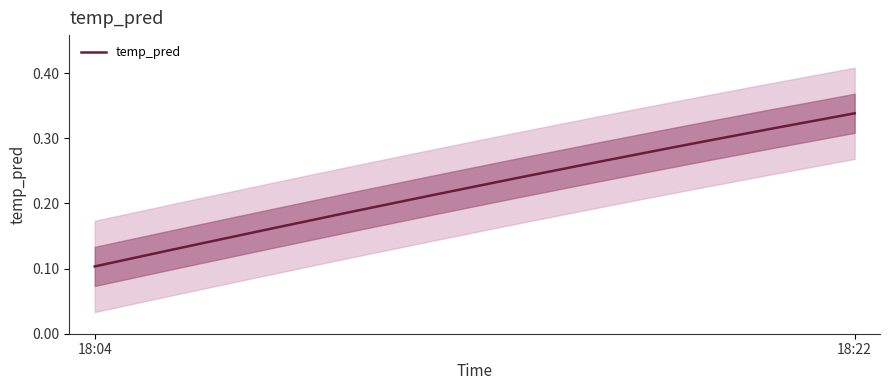

What value does the data have at 6?

0.3